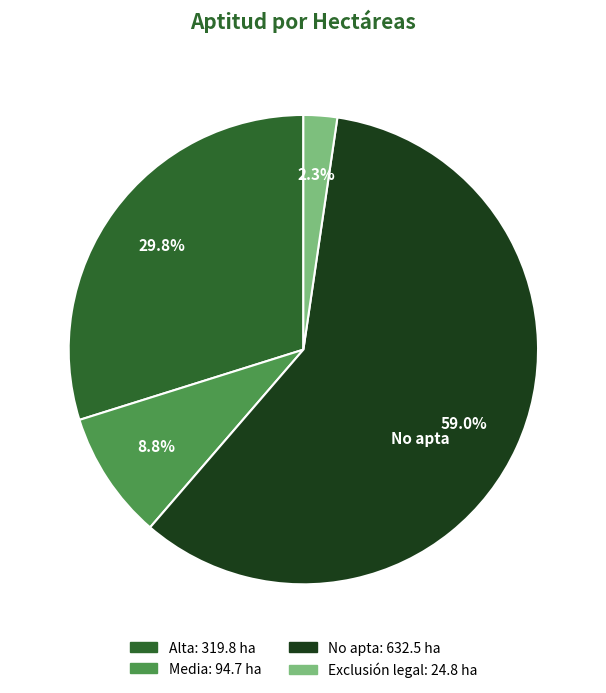

Count the number of slices in the pie.

4